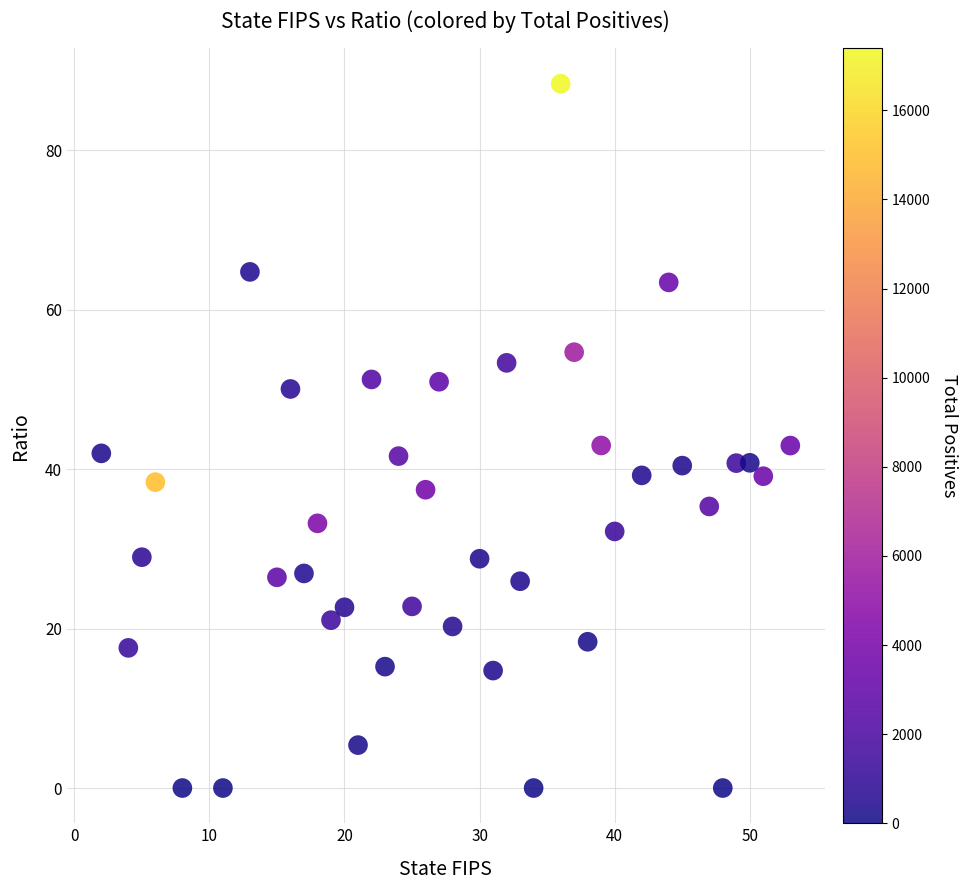

What is the range of X values (max minus min)?

51.0